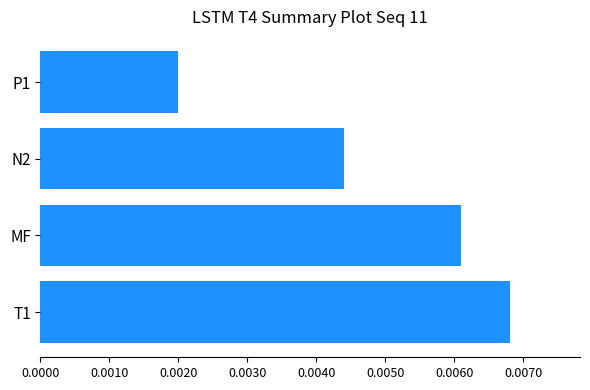

How many categories are shown in the chart?

4